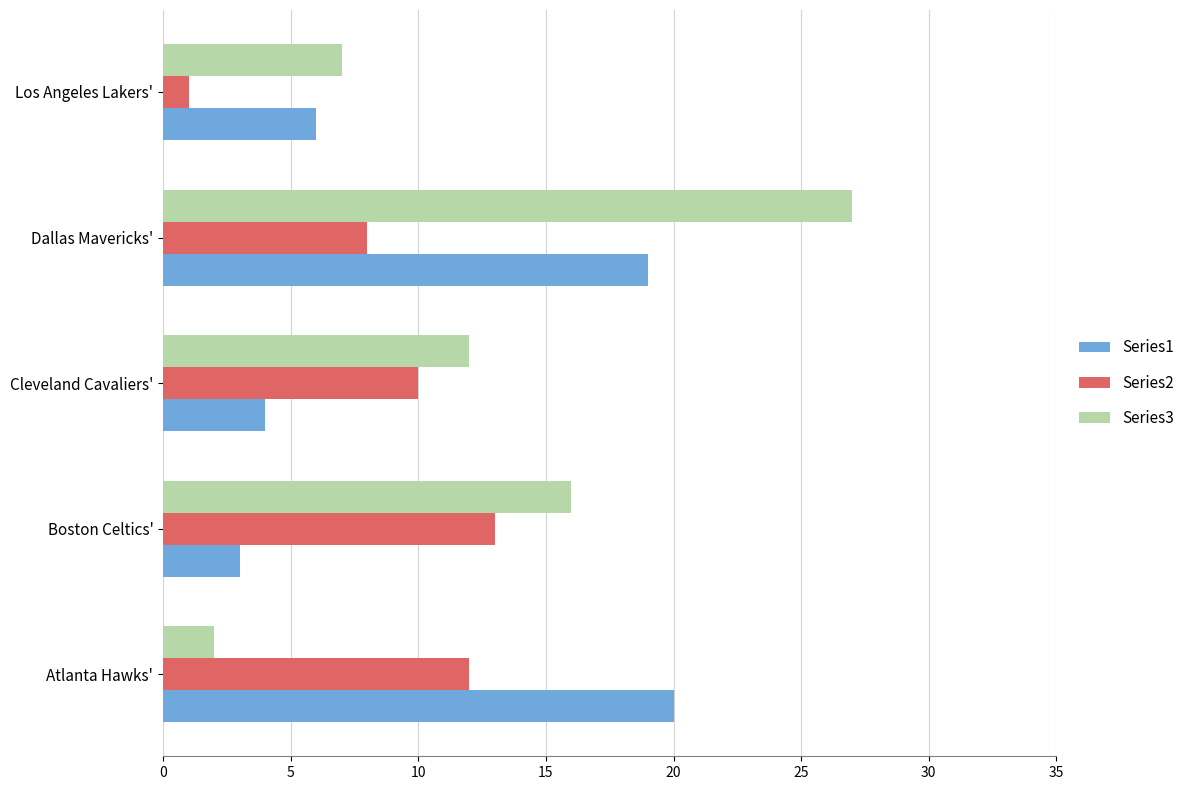

True or false: Series2 has a value of 10 at Cleveland Cavaliers'.

True